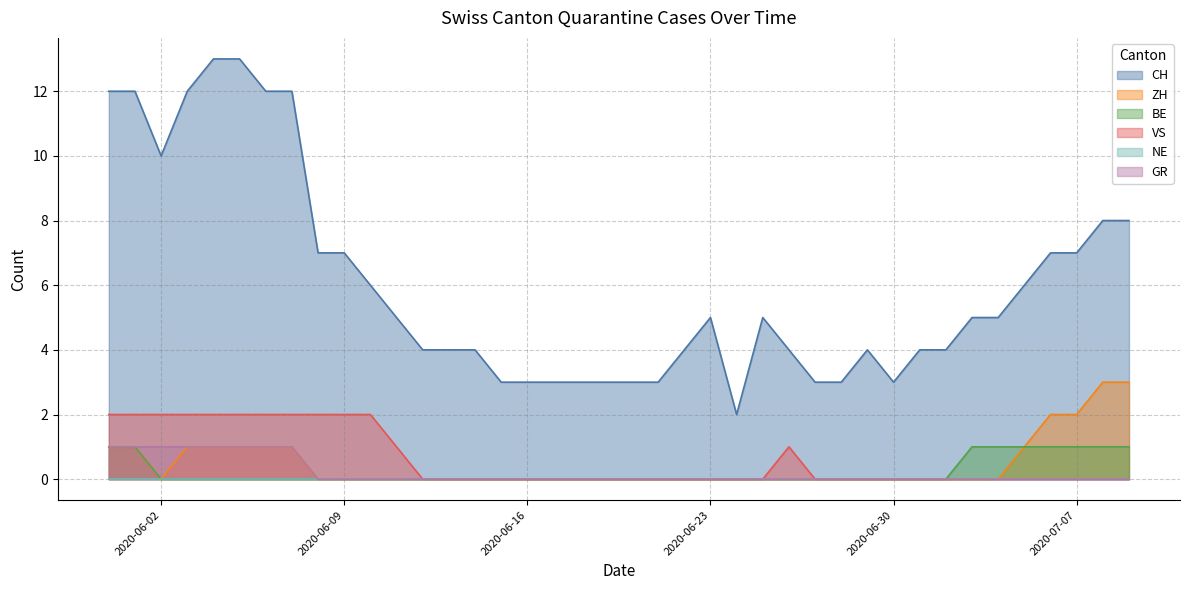

True or false: VS and CH intersect in this chart.

False